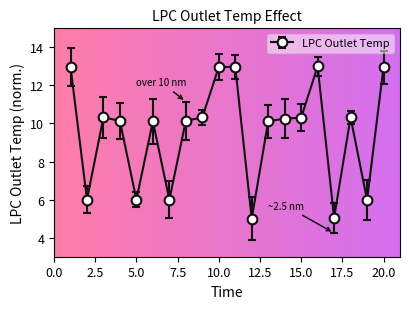

What is the value of the 1st point from the left?

13.0